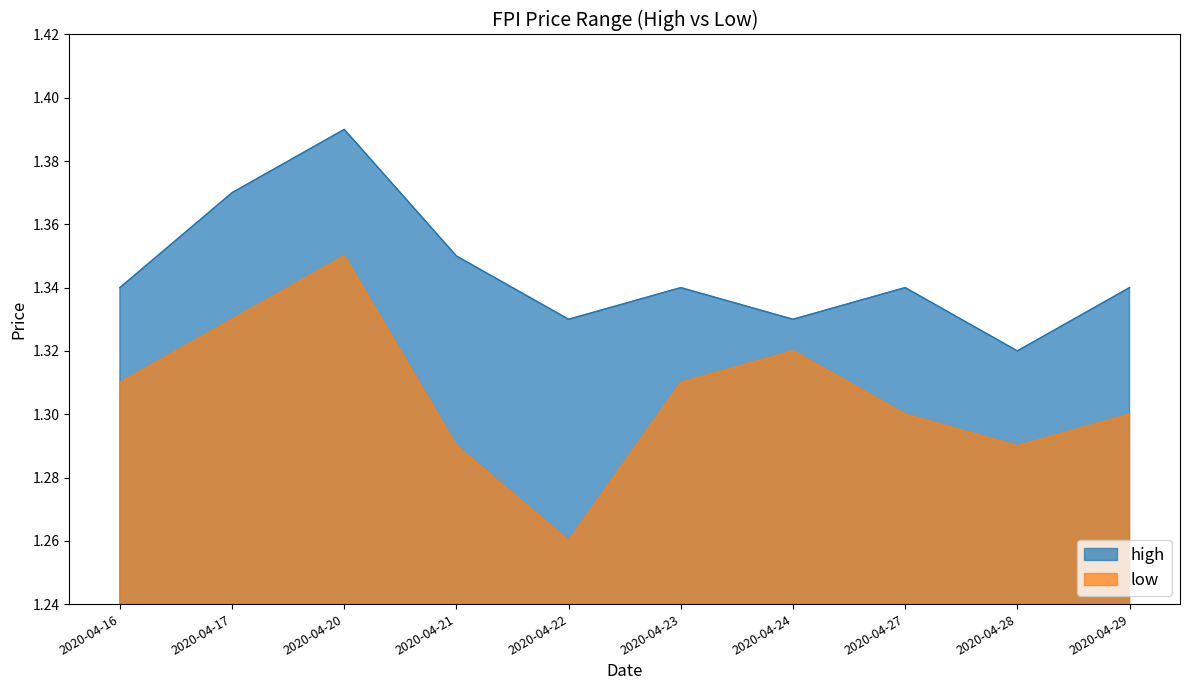

In high, how many points are higher than both neighbors (excluding endpoints)?

3